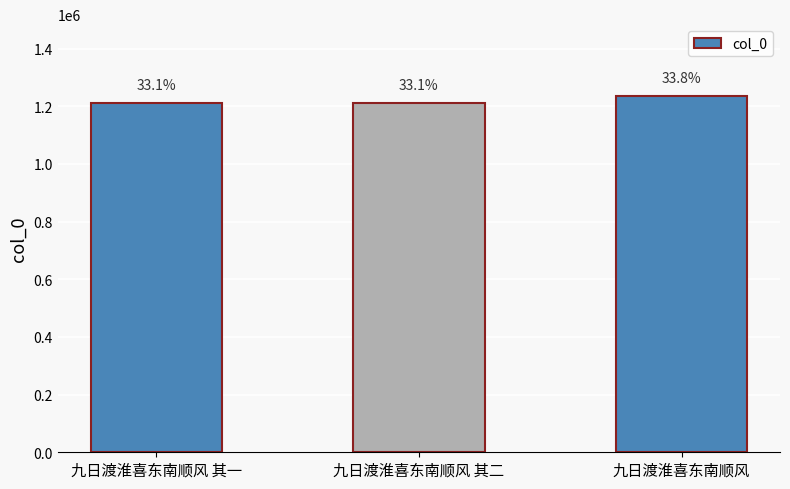

Reading left to right, list all the values displayed in this chart.

九日渡淮喜东南顺风 其一=1211895	九日渡淮喜东南顺风 其二=1211896	九日渡淮喜东南顺风=1237298